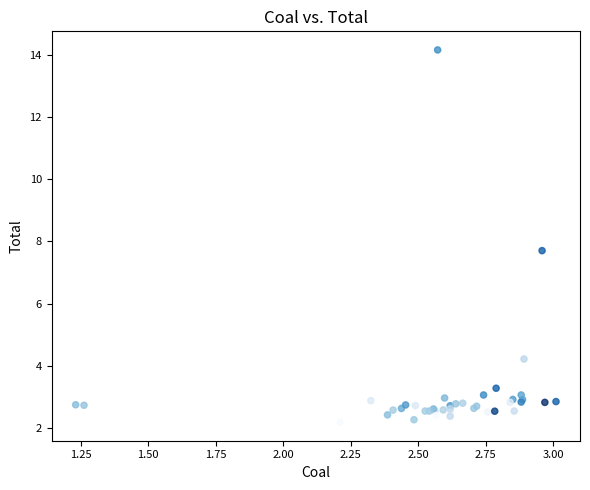

What Y value in the scatter plot is closest to 8?

7.7